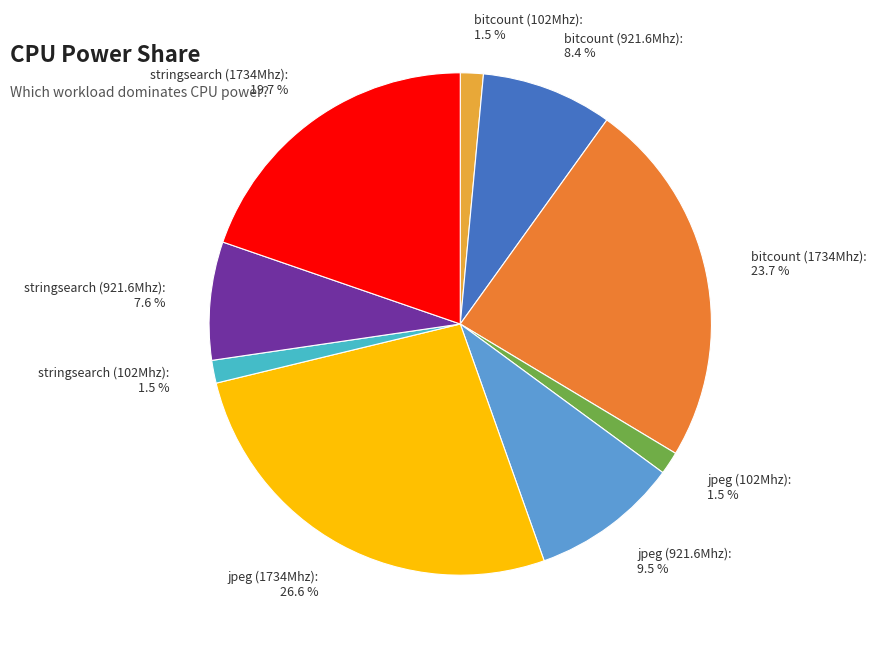

To the nearest percent, what is the average slice percentage?

11%